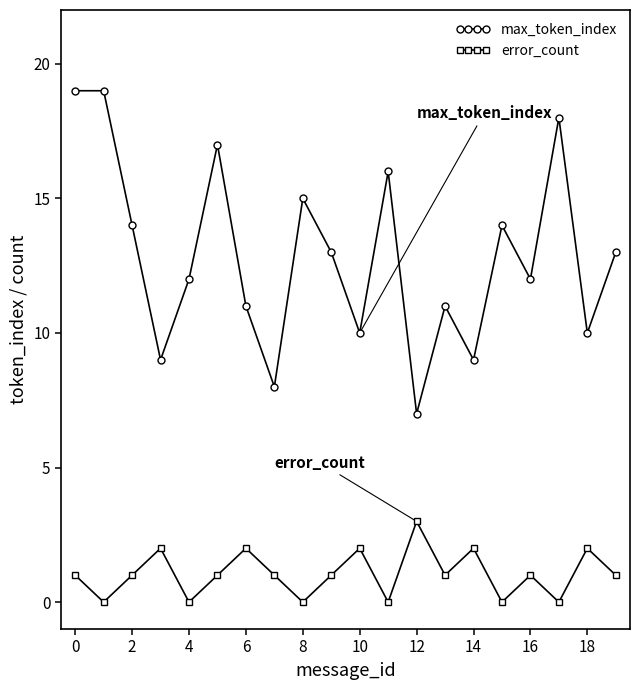

True or false: error_count and max_token_index cross at least once.

False